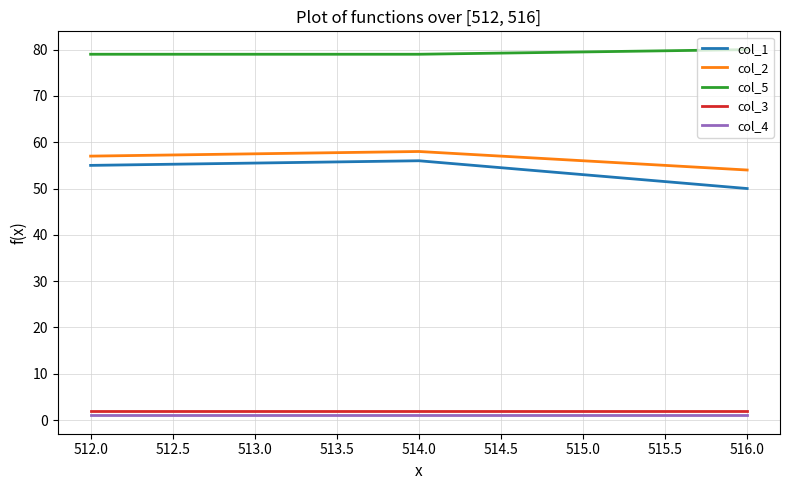

Reading left to right, extract all data points from this chart.

col_1: 55	56	50
col_2: 57	58	54
col_5: 79	79	80
col_3: 2	2	2
col_4: 1	1	1